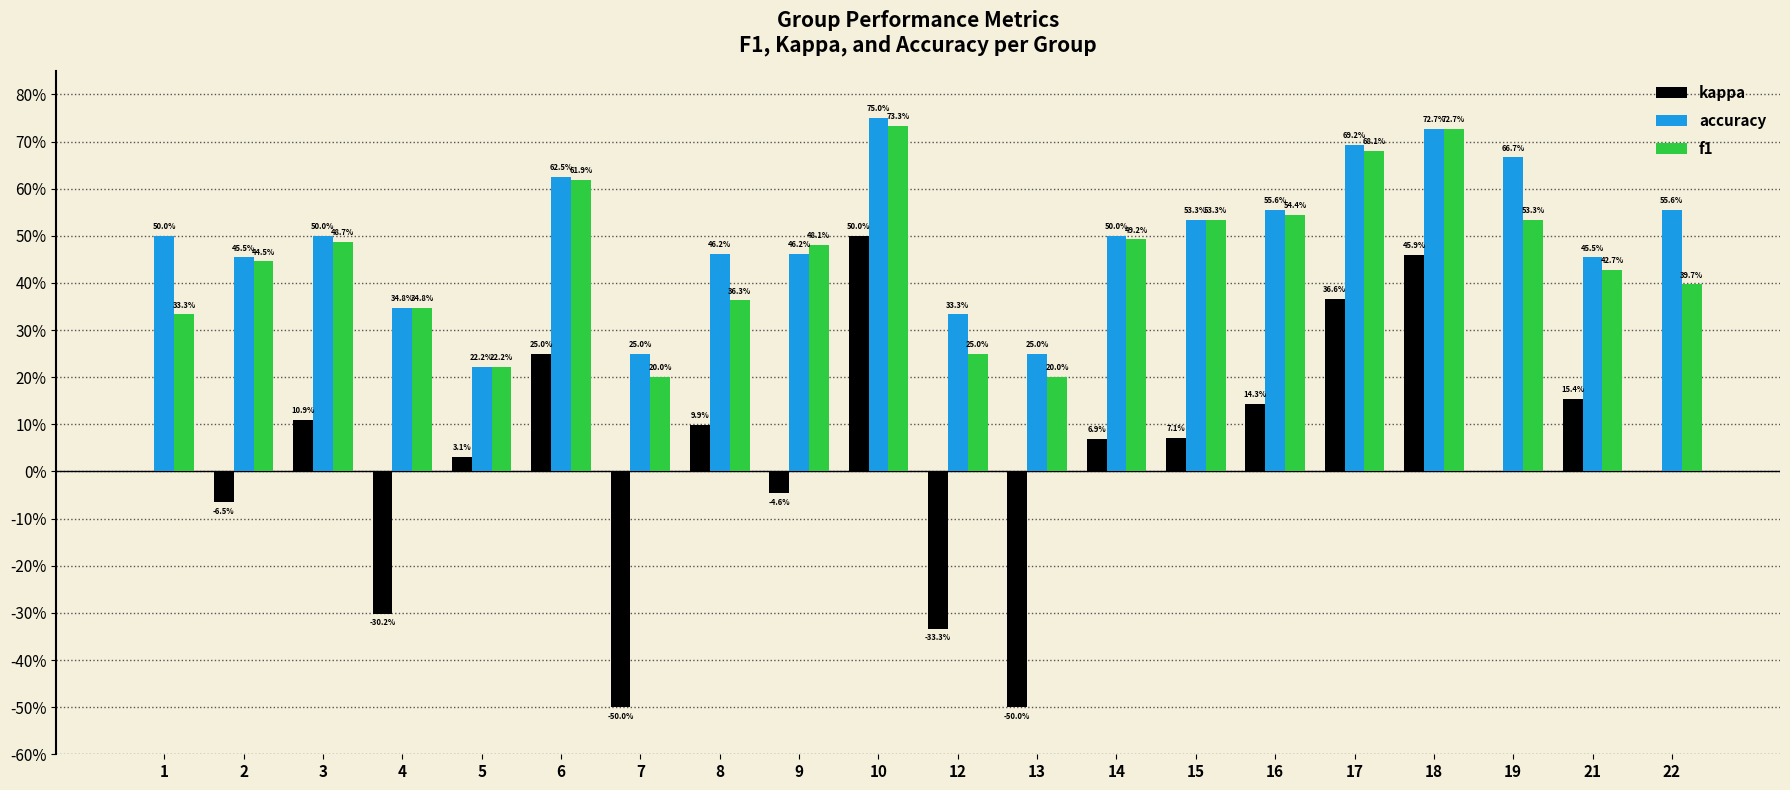

At which label is kappa closest to 0?

1